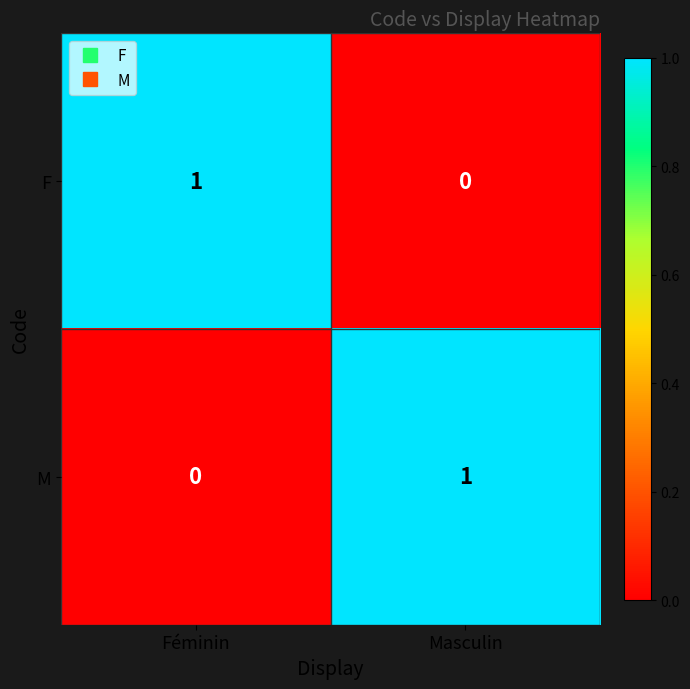

Reading left to right, transcribe all the data shown in this chart.

F: Féminin=1	Masculin=0
M: Féminin=0	Masculin=1